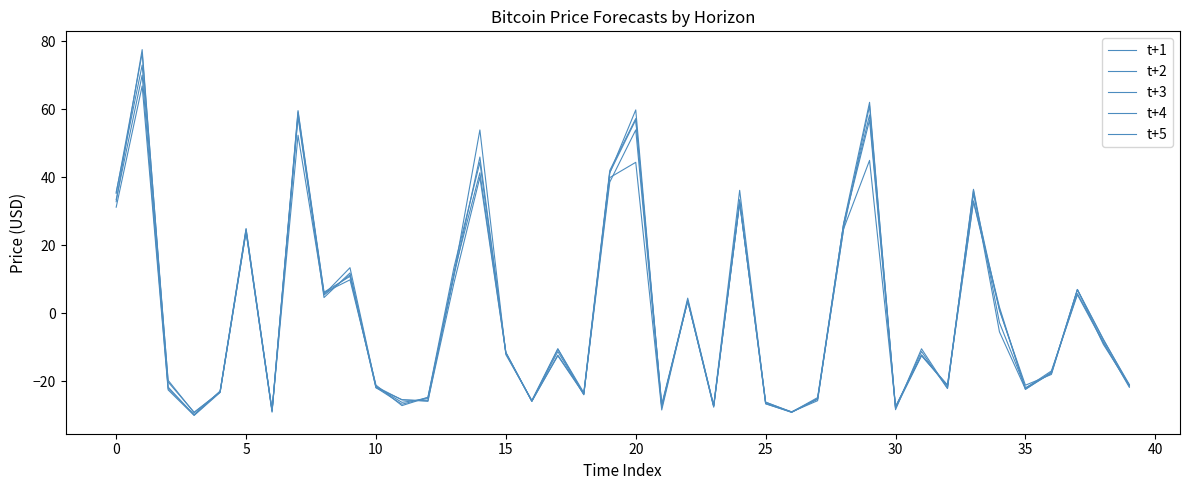

True or false: t+5 has more than 0 points higher than both neighbors.

True